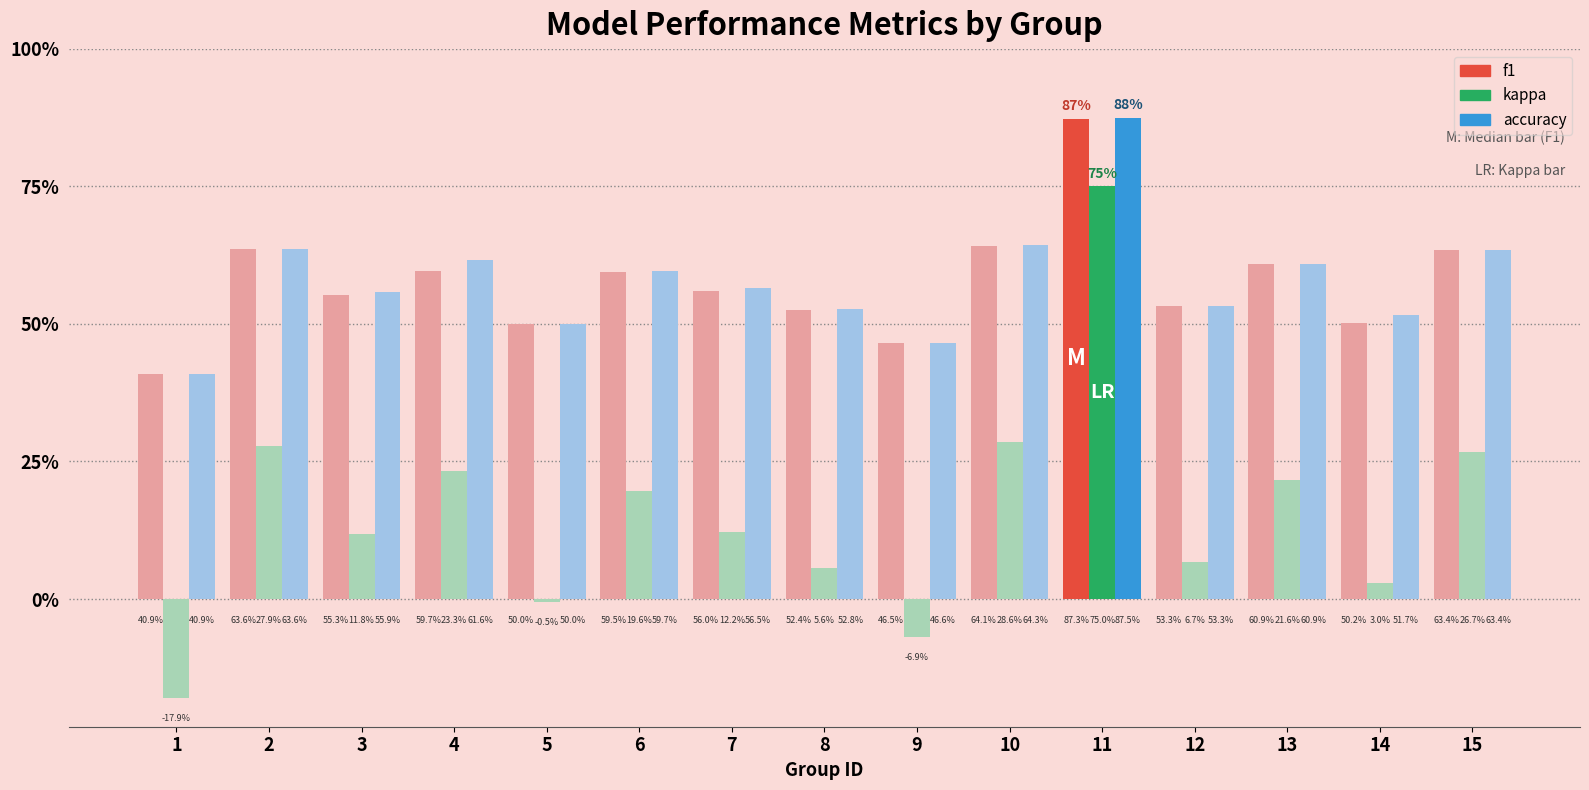

The kappa series shows 0.4 at 11. True or false?

False